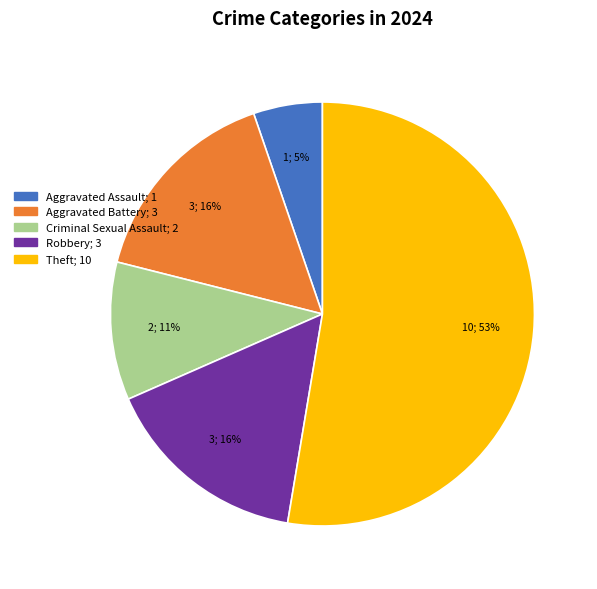

Does any single category account for the majority?

Yes